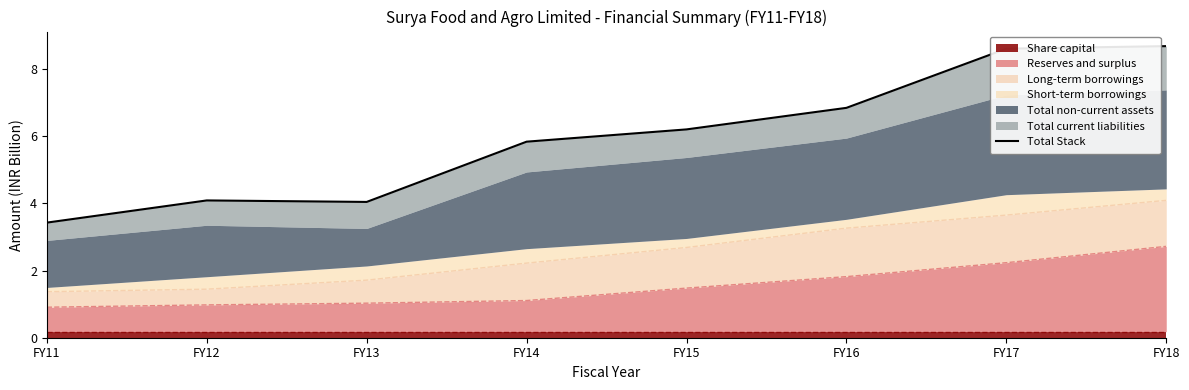

At which category does the data reach its first local valley?

FY13